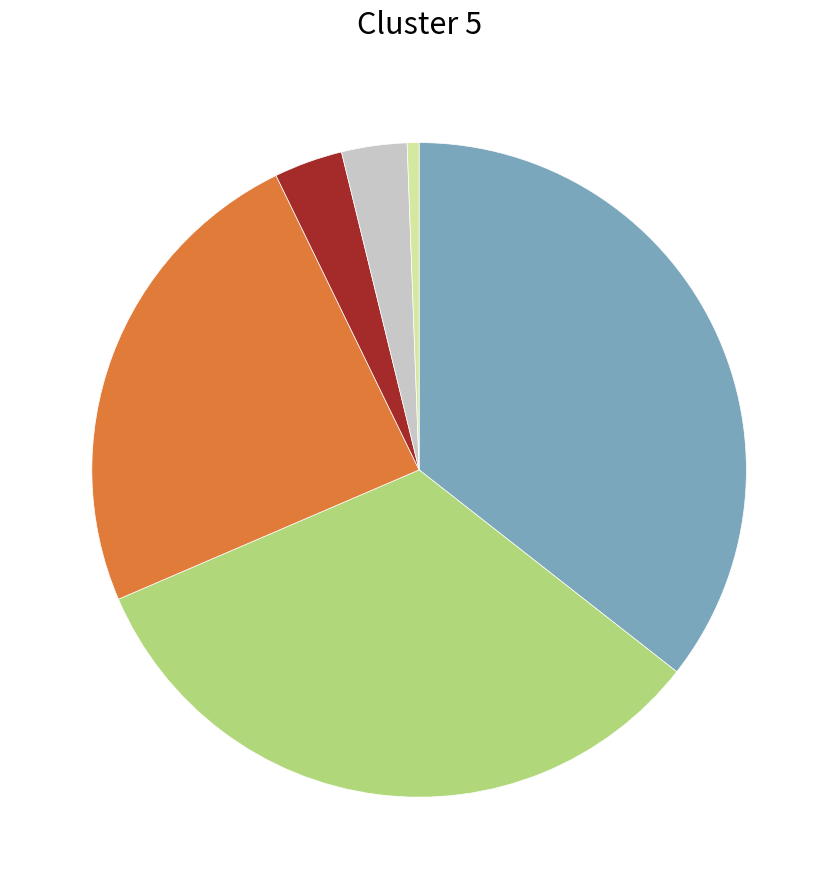

Is there any slice that represents more than half of the pie?

No